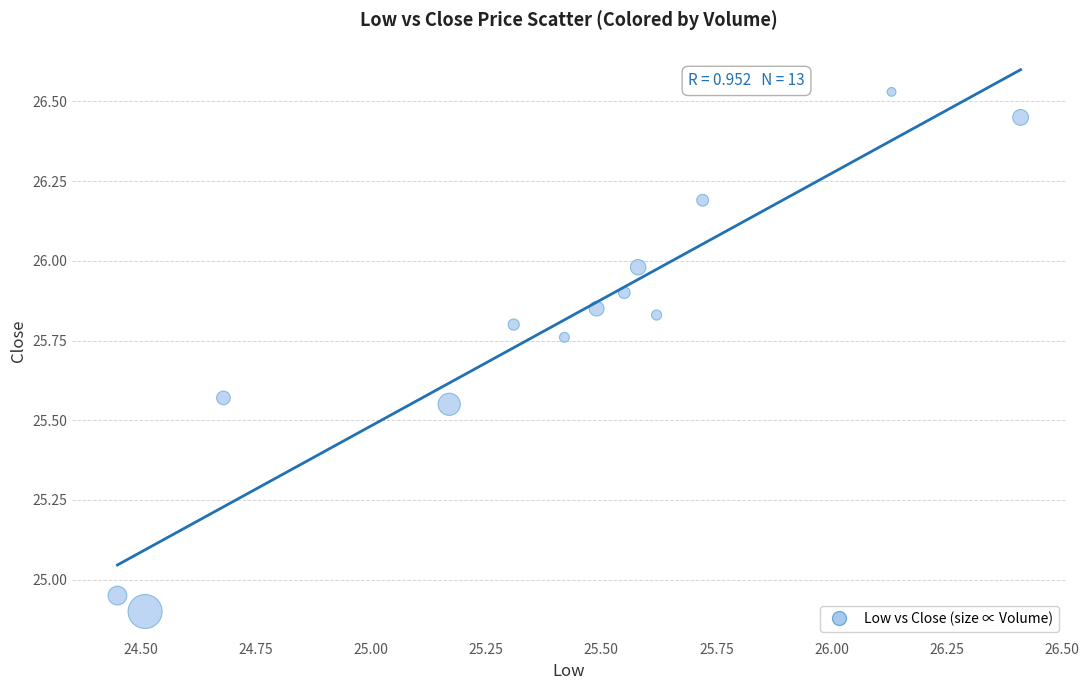

What is the range of X values (max minus min)?

2.0